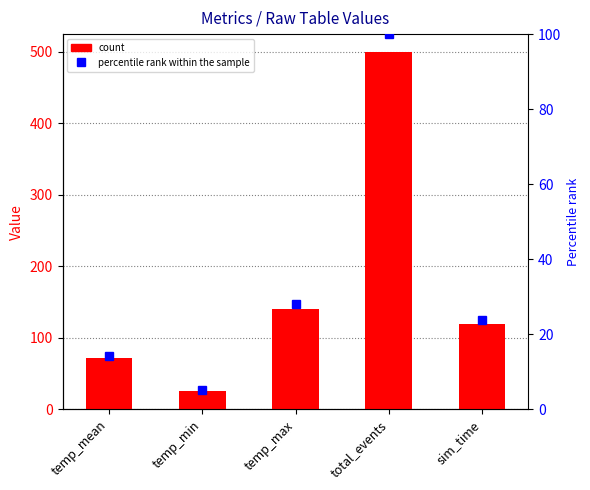

Is it true that percentile rank within sample equals 100.0 at total_events?

True